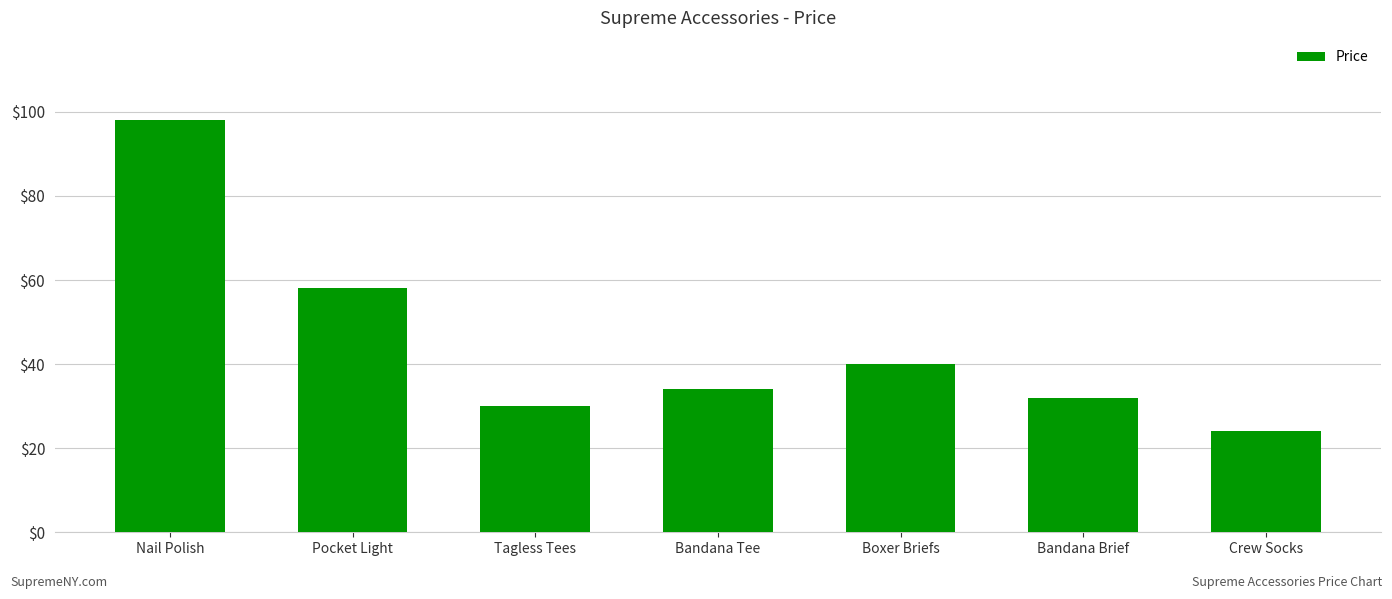

Reading right to left, transcribe all the data shown in this chart.

Crew Socks=24	Bandana Brief=32	Boxer Briefs=40	Bandana Tee=34	Tagless Tees=30	Pocket Light=58	Nail Polish=98